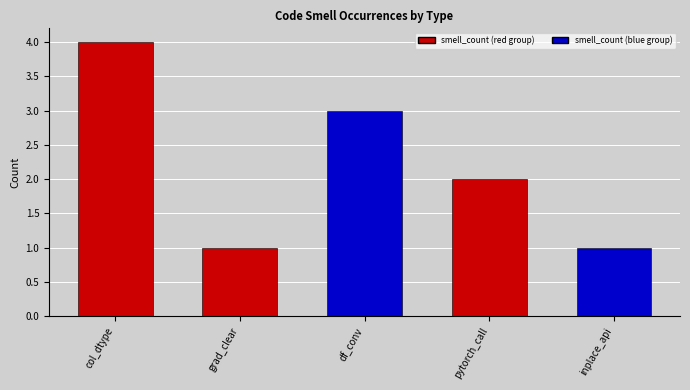

What is the label of the 1st bar from the right?

inplace_api